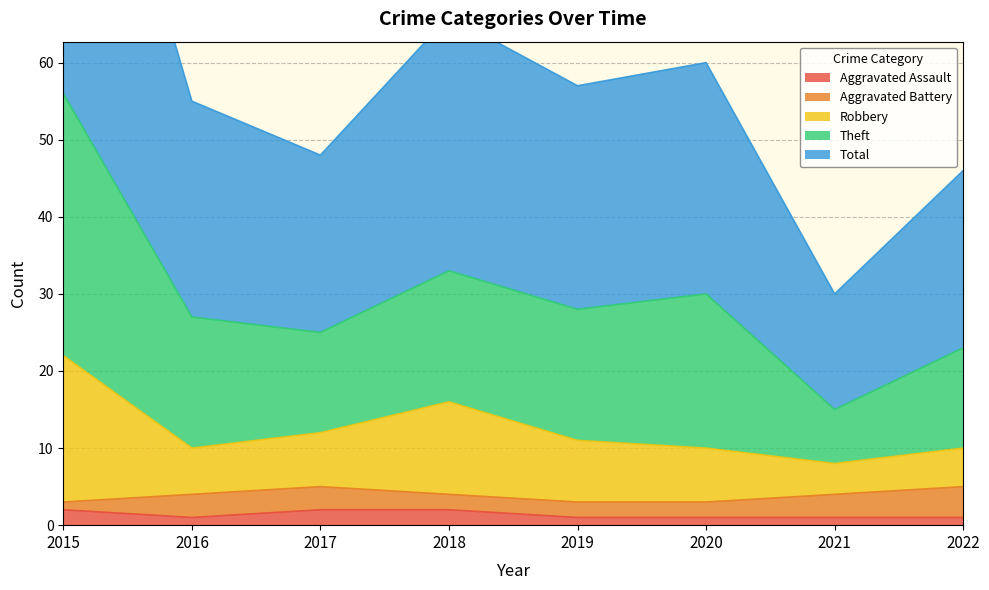

What is the smallest value displayed?

1